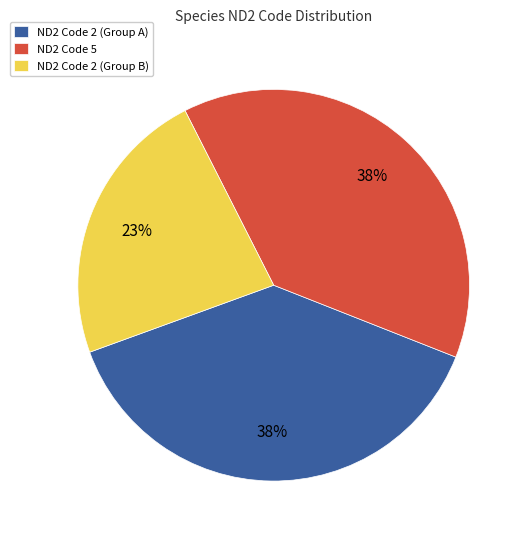

Do ND2 Code 5 and ND2 Code 2 (Group A) together represent more than half of the pie?

Yes